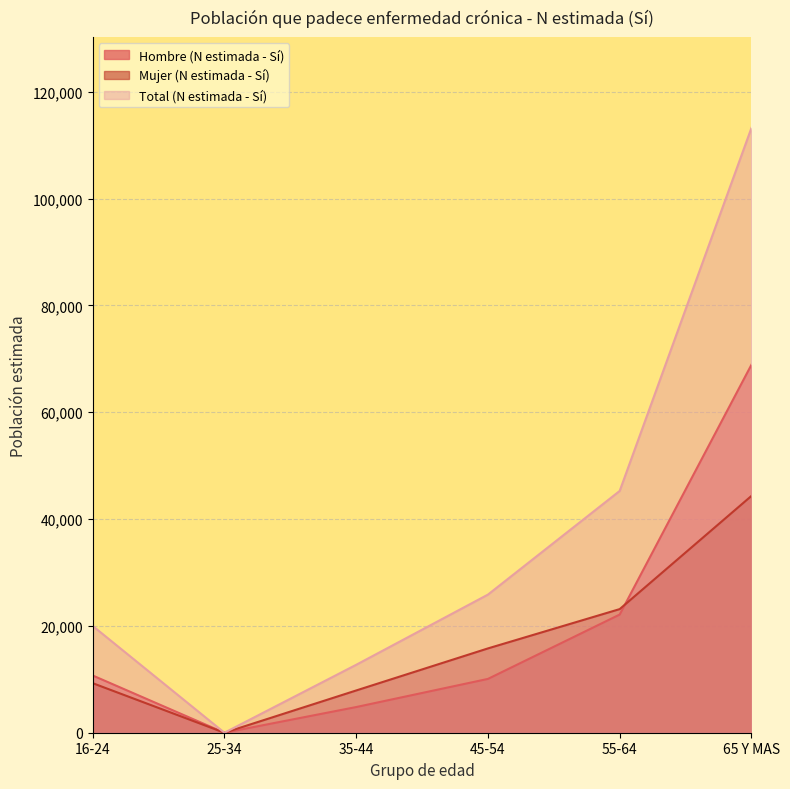

How many distinct data groups are displayed?

3